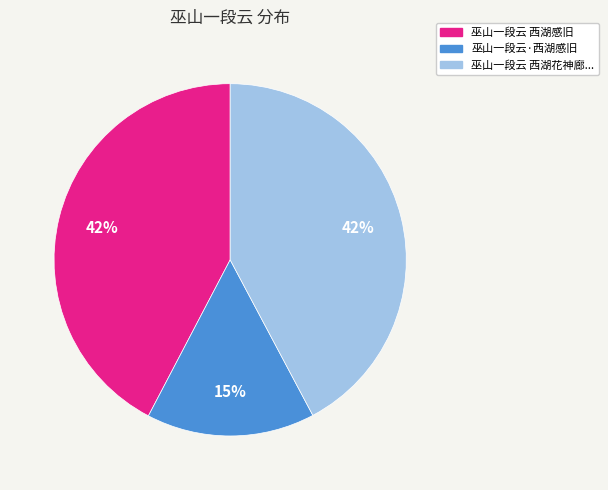

Is there a majority slice in this chart?

No